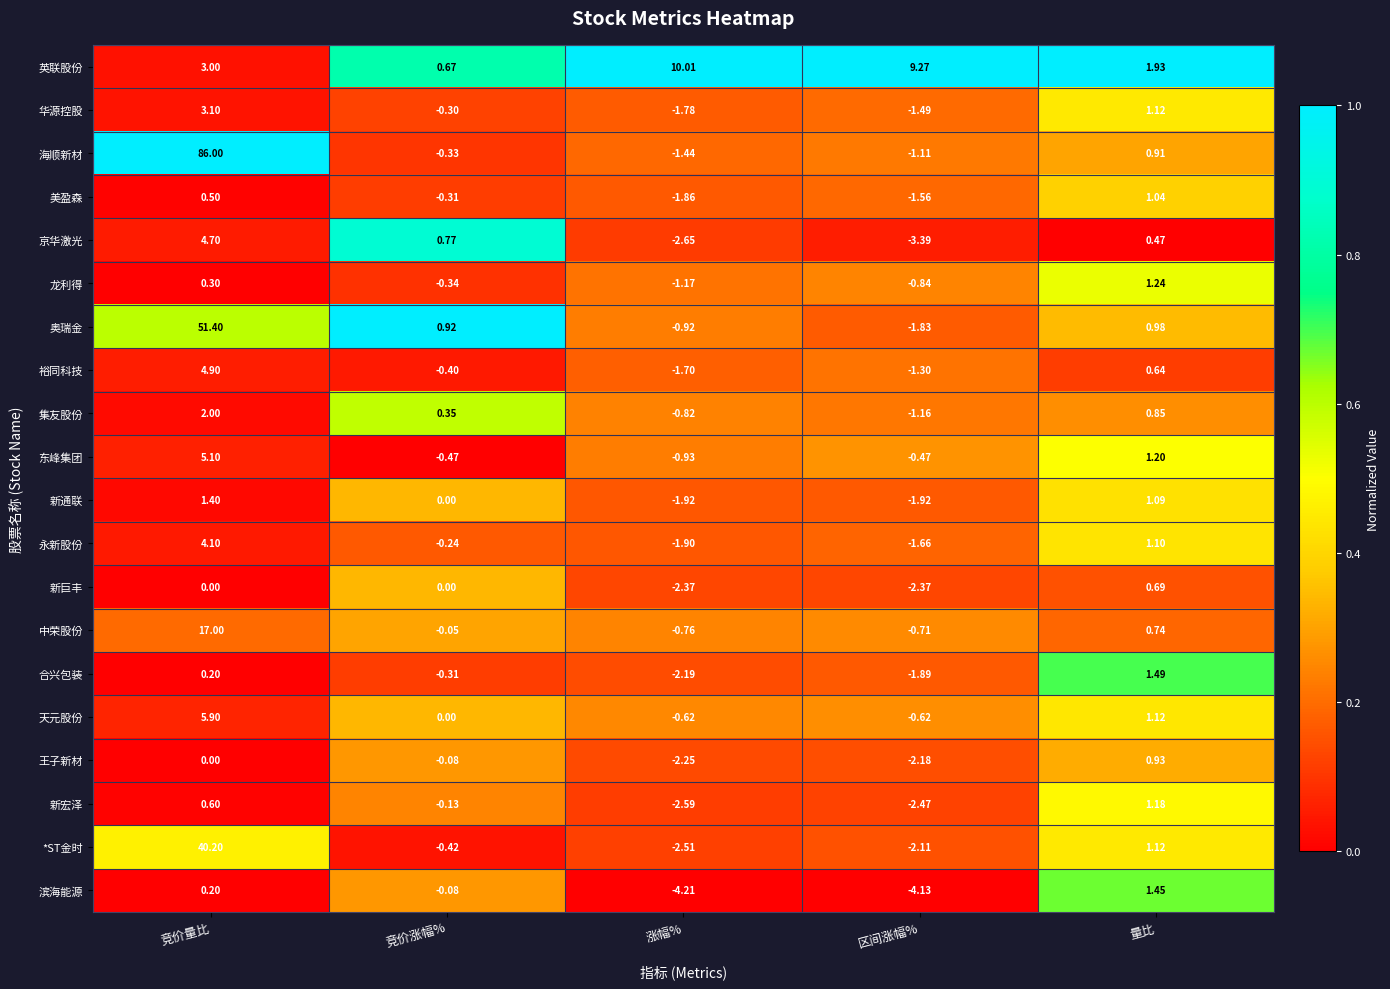

Rank the categories by 合兴包装 value from lowest to highest.

涨幅%, 区间涨幅%, 竞价涨幅%, 竞价量比, 量比